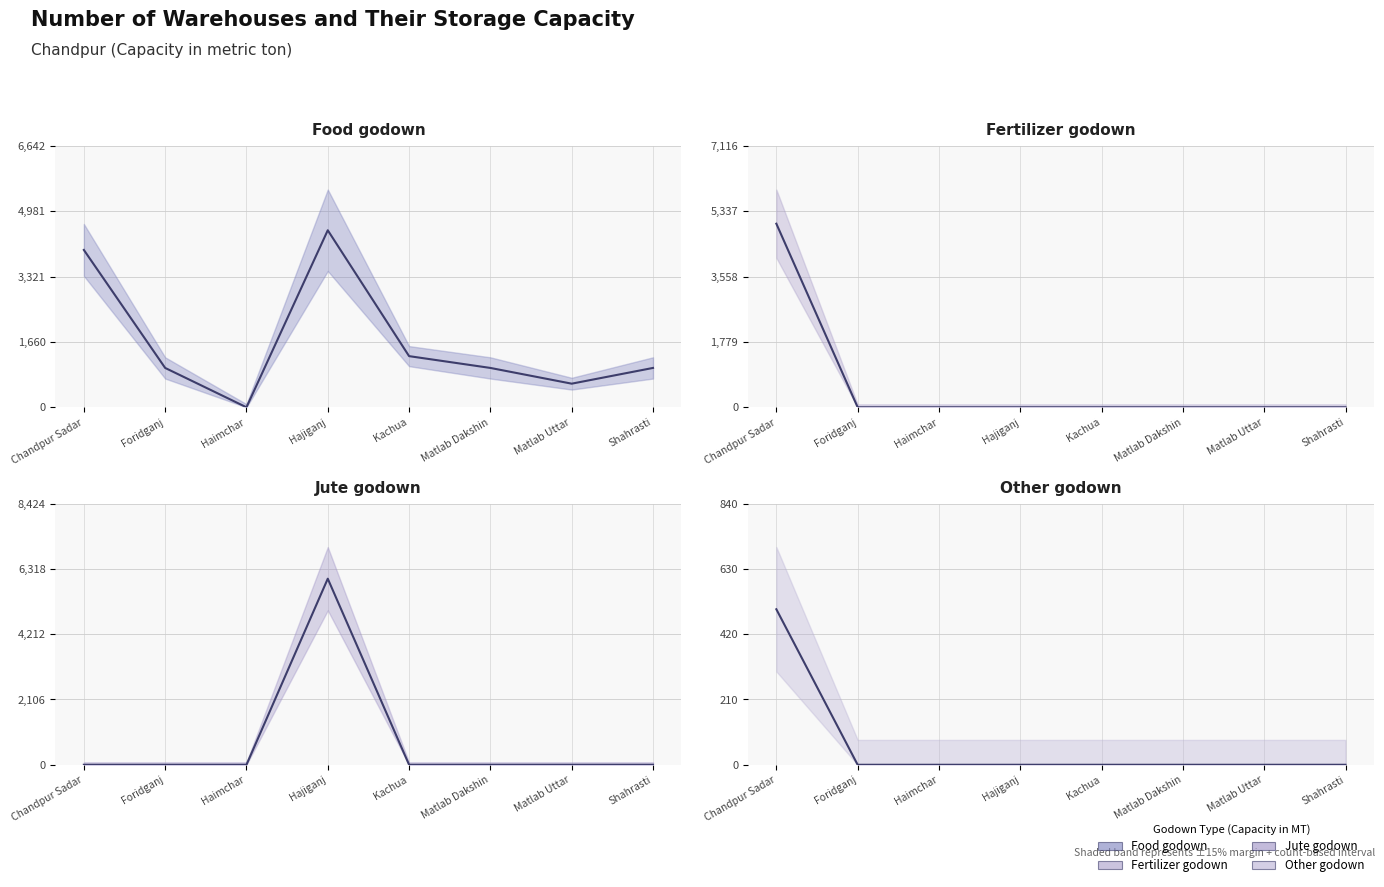

At how many categories does at least one series exceed 2390?

2